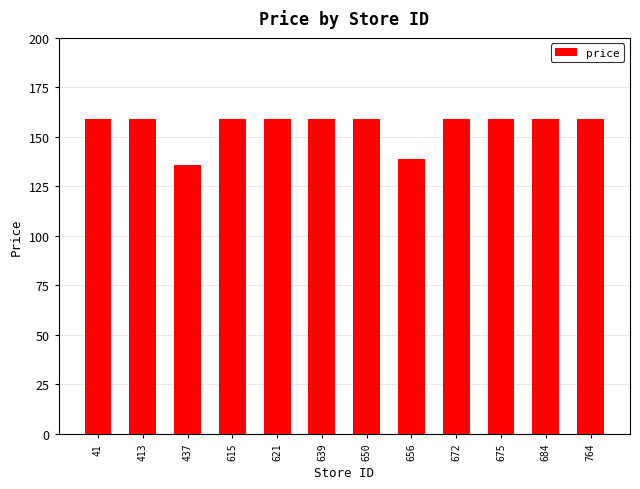

How many distinct data groups are displayed?

1